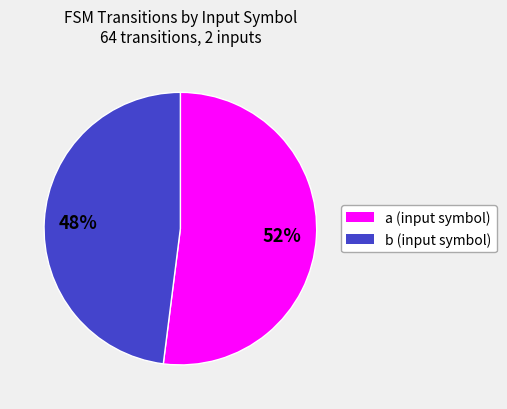

What percentage is the a slice, to the nearest percent?

52%